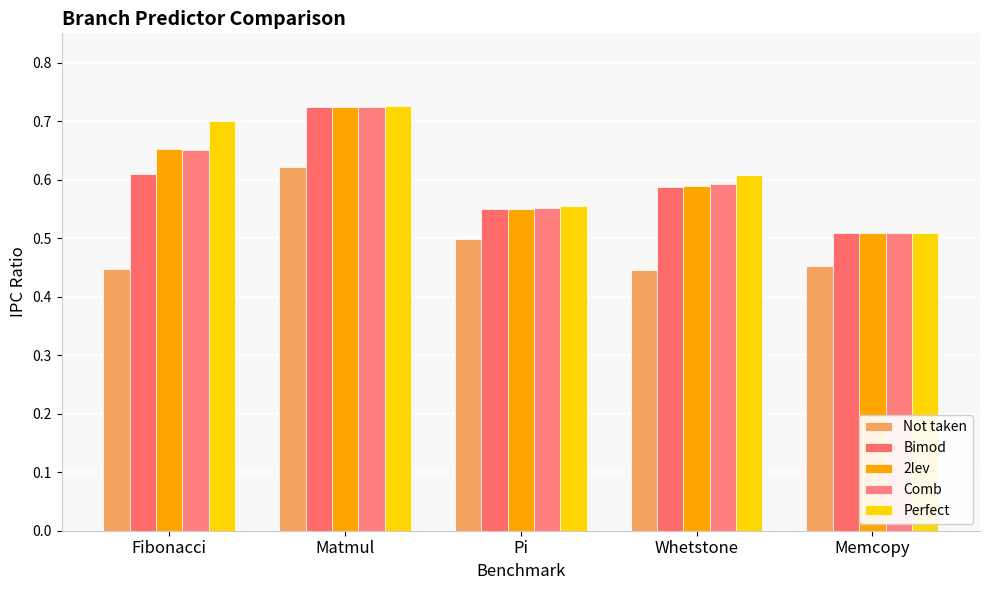

What is the label of the 1st bar from the left?

Fibonacci